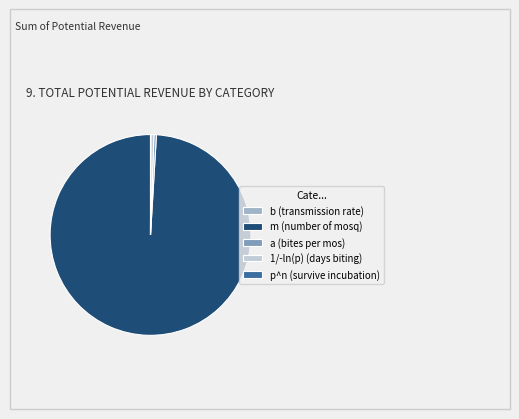

The 1/-ln(p) (days biting) slice represents 11% of the pie. True or false?

False